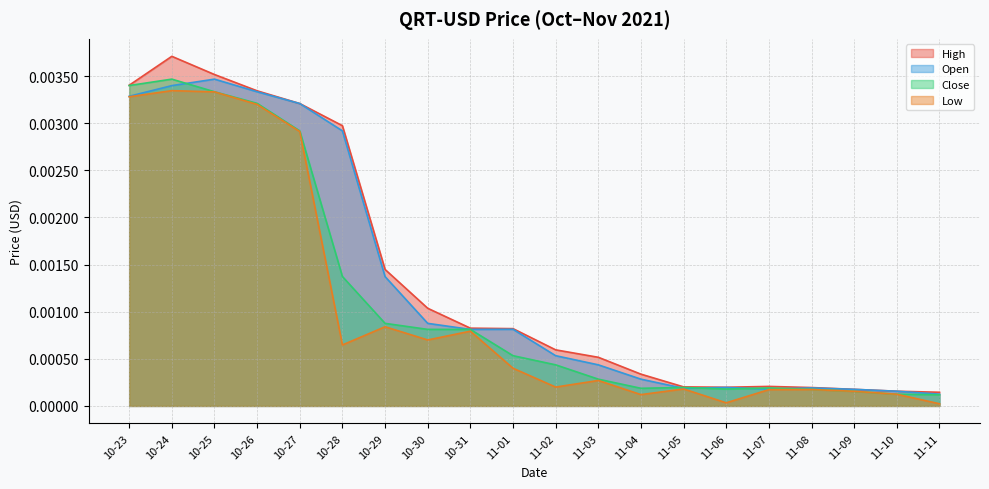

Which series has the largest total across all categories?

High